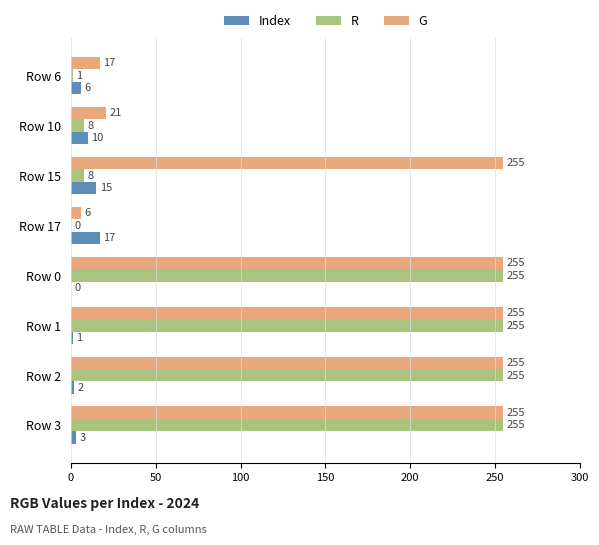

What is the maximum value shown in the chart?

255